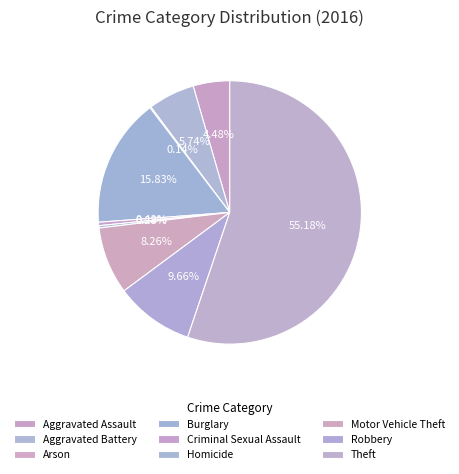

Between Aggravated Battery and Aggravated Assault, which is larger?

Aggravated Battery